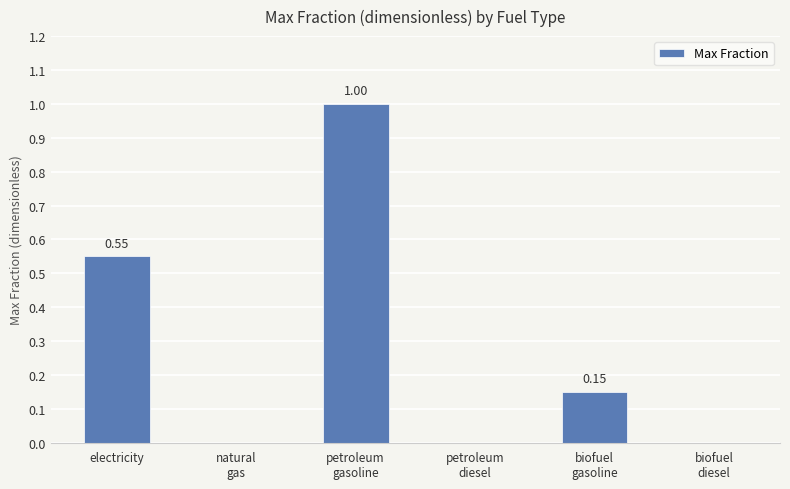

What is the sum of all values?

1.7